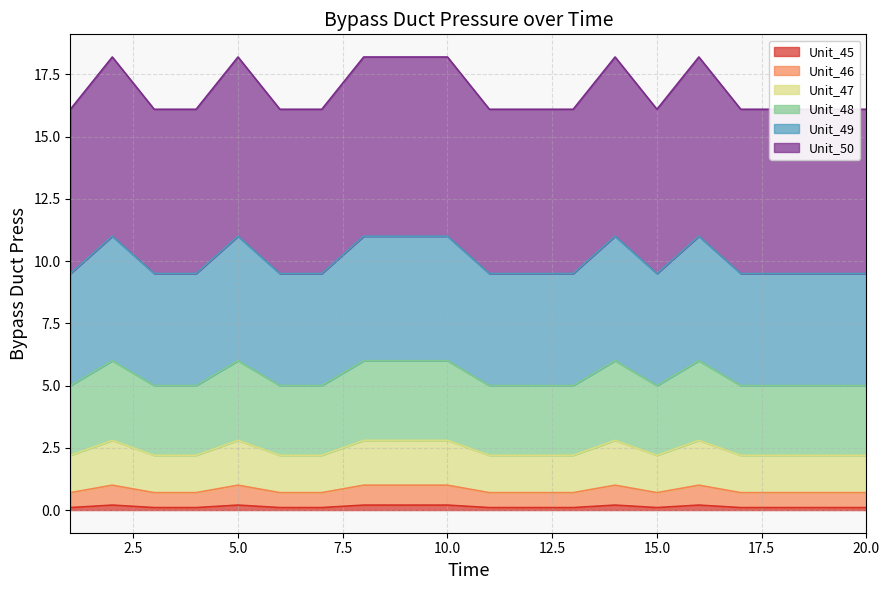

Which category has the lowest value across all series?

1